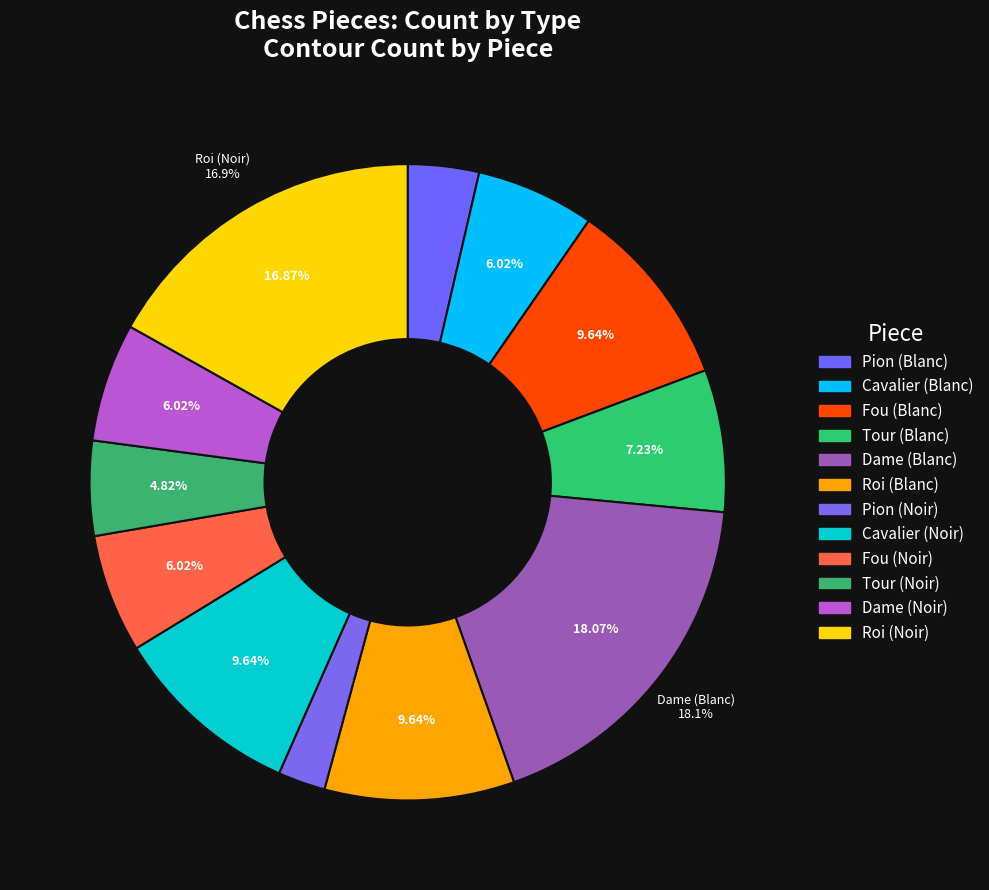

What is the total percentage of Cavalier (Noir) and Tour (Blanc)?

16.9%